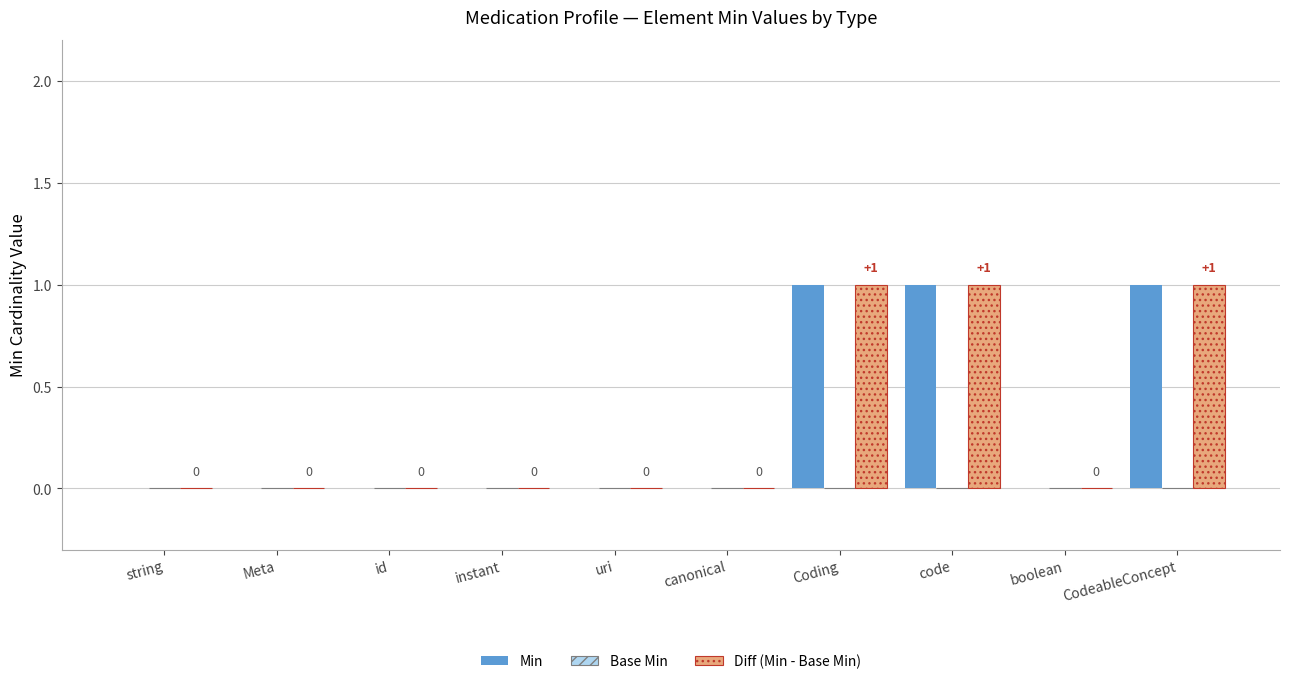

Are the bars horizontal?

No